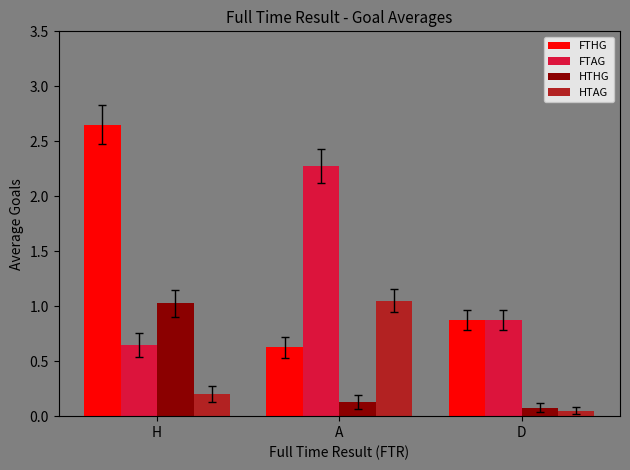

Which label corresponds to the smallest value in the chart?

D